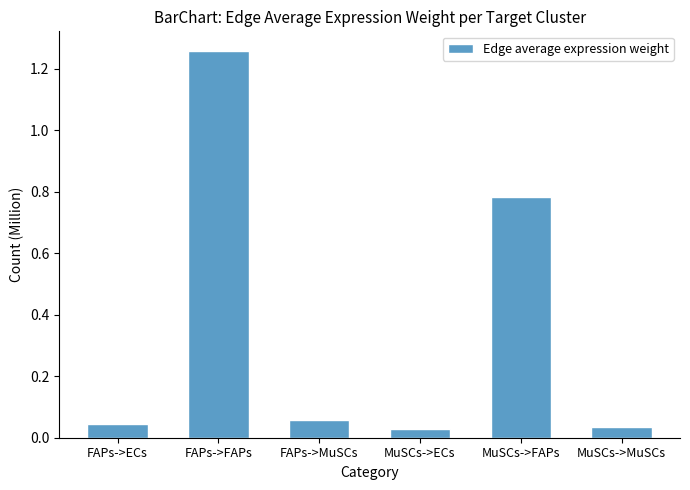

How many bars are there in total?

6